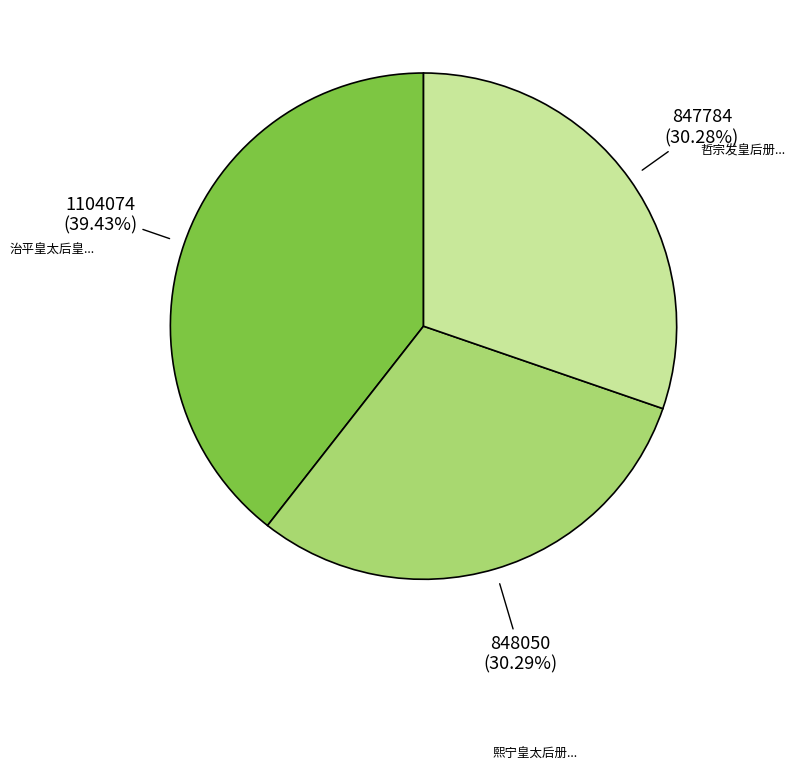

Is there any slice that represents more than half of the pie?

No